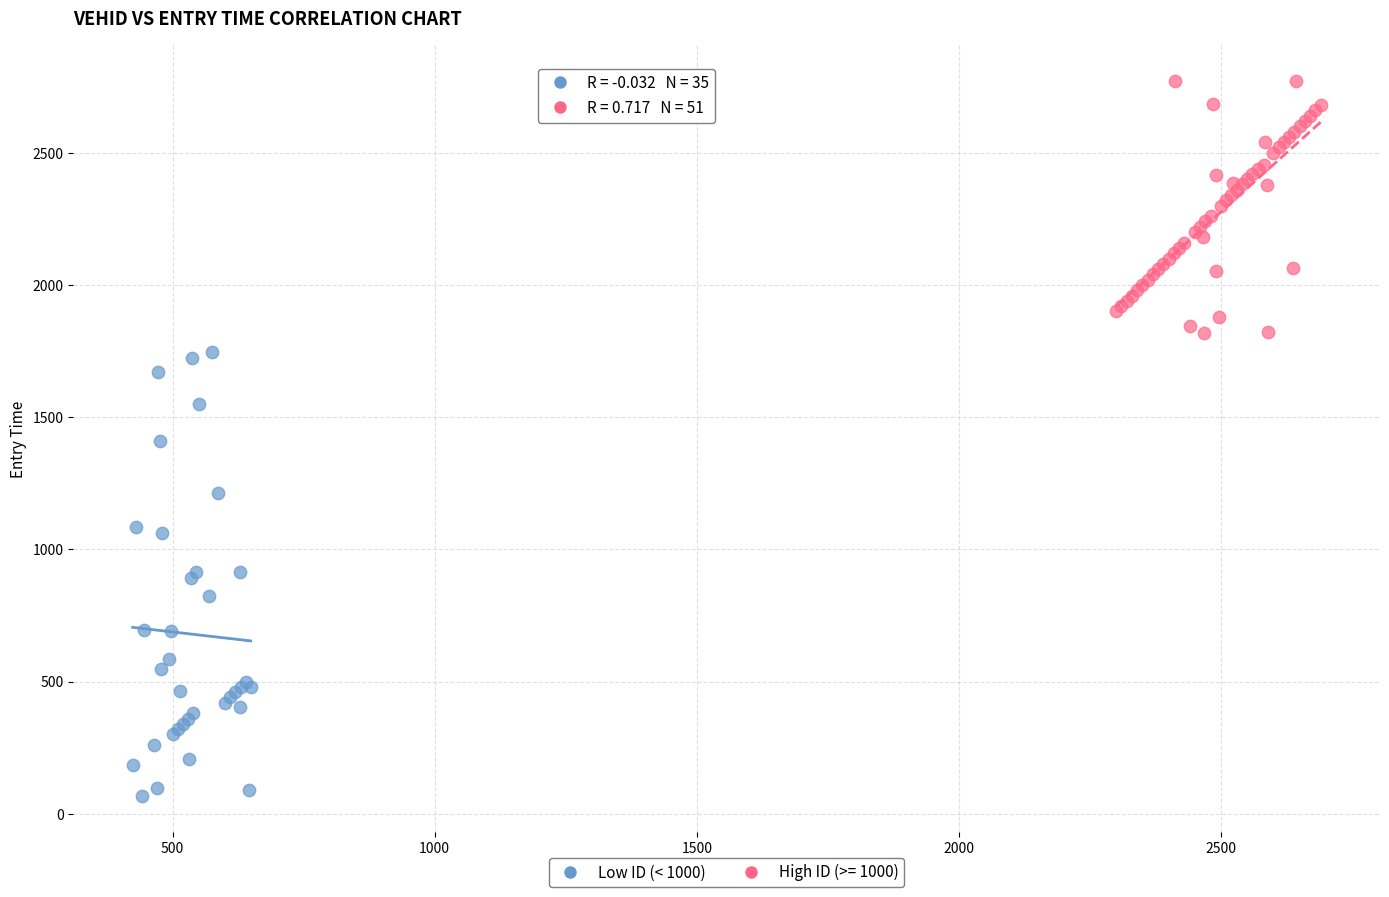

Which series contains the highest Y value?

High ID (>= 1000)